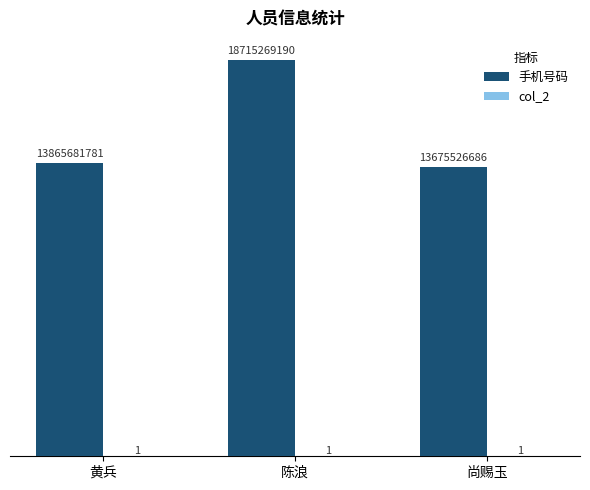

Are the bars horizontal?

No